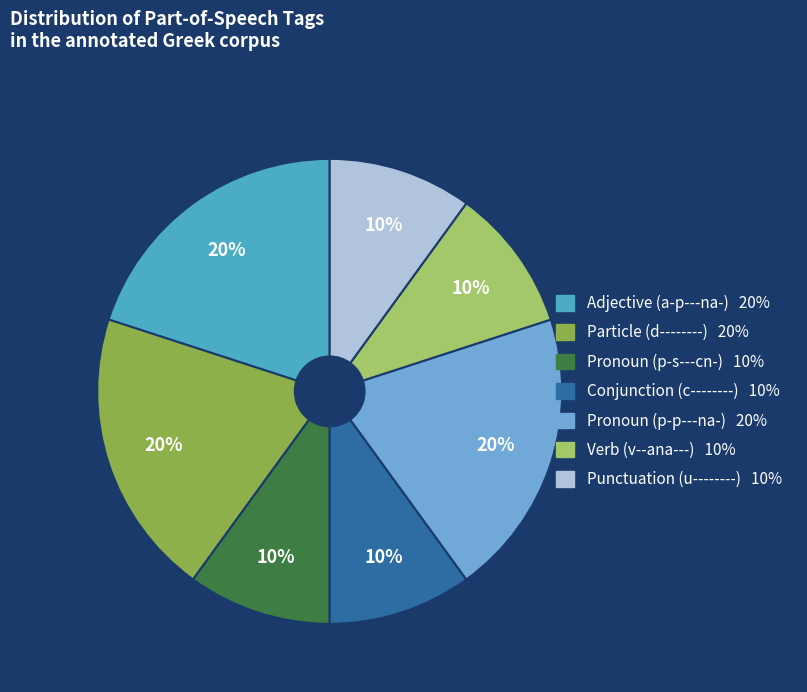

To the nearest percent, what is the average slice percentage?

14%